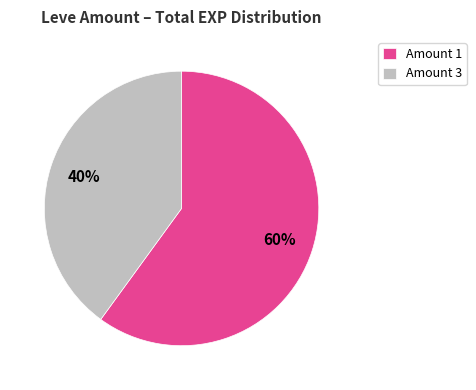

Which category has the smallest portion of the pie?

Amount 3